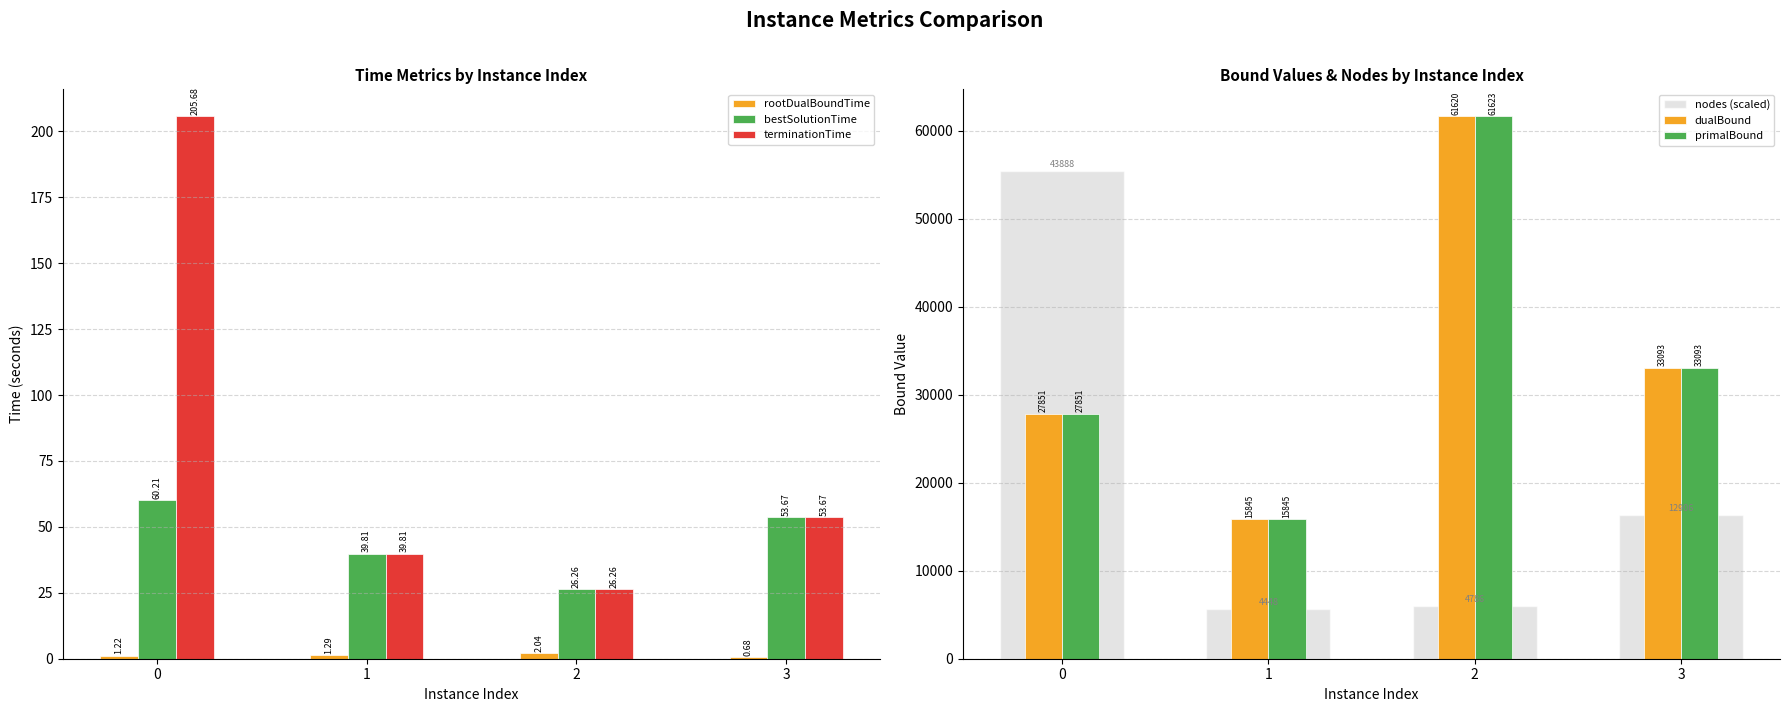

What is the difference between the maximum and minimum values in the terminationTime series?

179.4